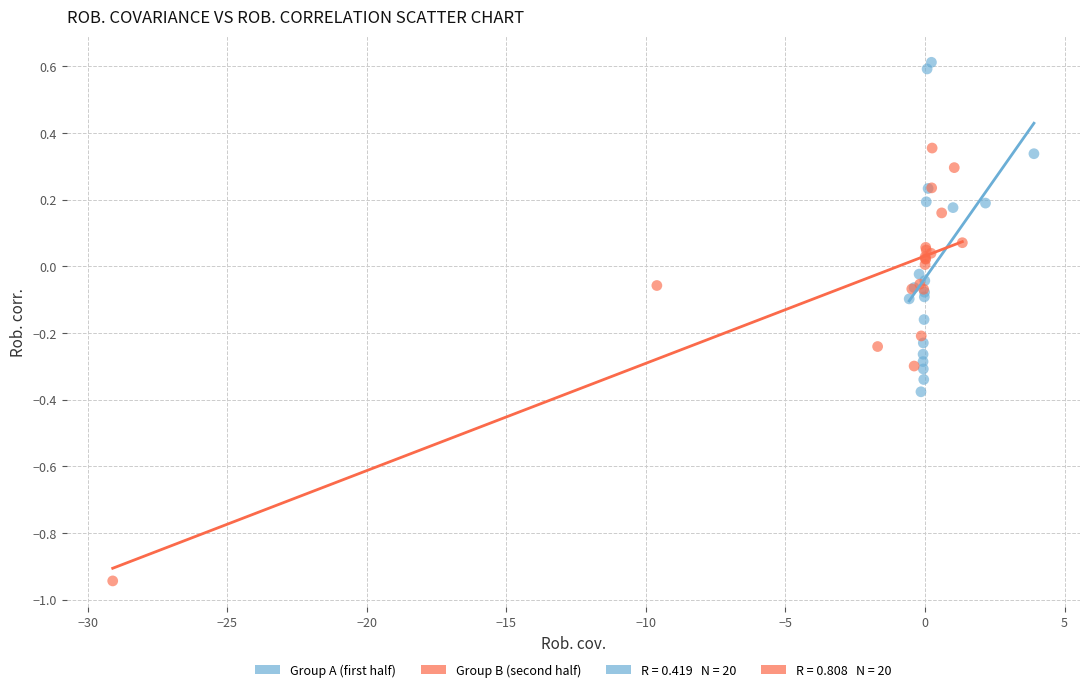

Which series reaches the maximum Y coordinate?

Group A (first half)